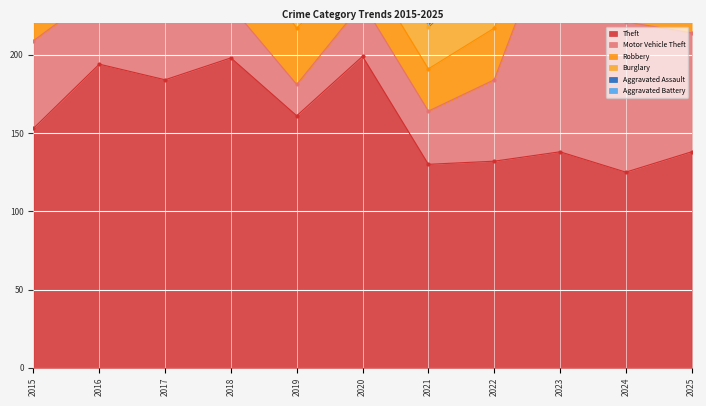

What is the difference between the maximum and minimum values in the Robbery series?

47